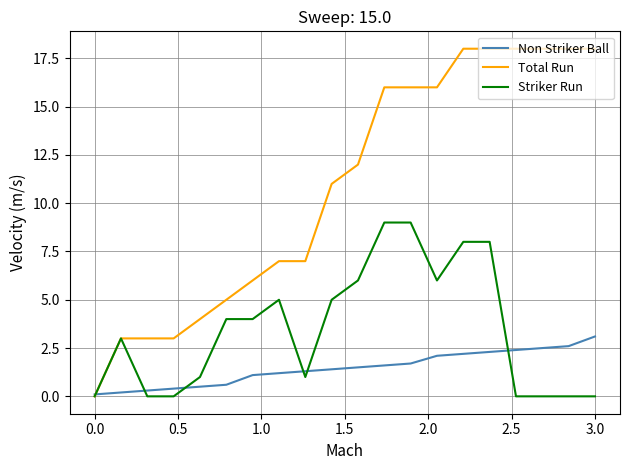

Which series has the largest total across all categories?

Total Run